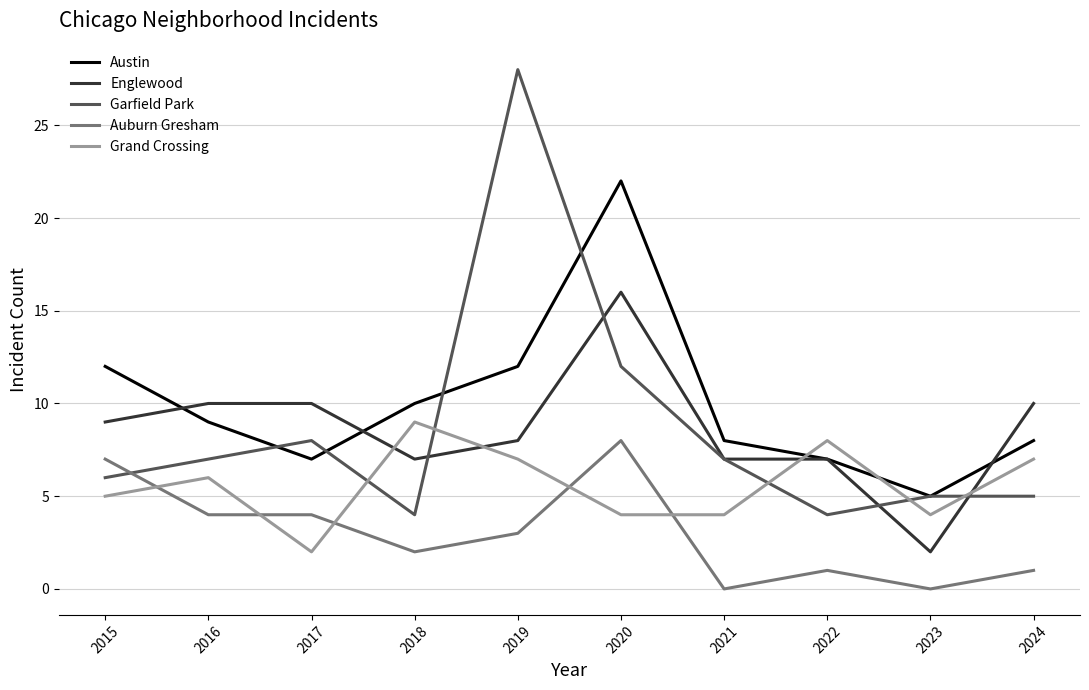

What is the spread (max minus min) of values at 2021?

8